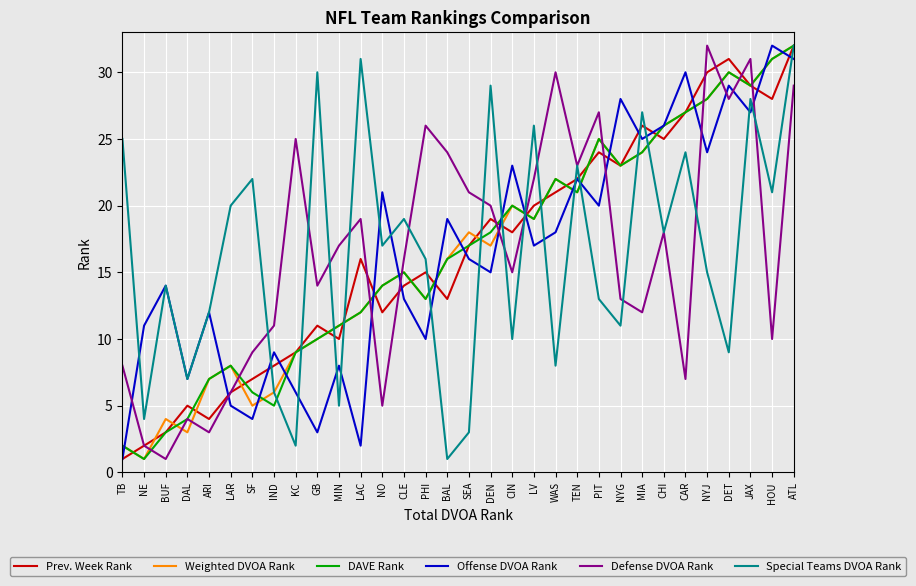

True or false: Prev. Week Rank has a value of 6 at NO.

False